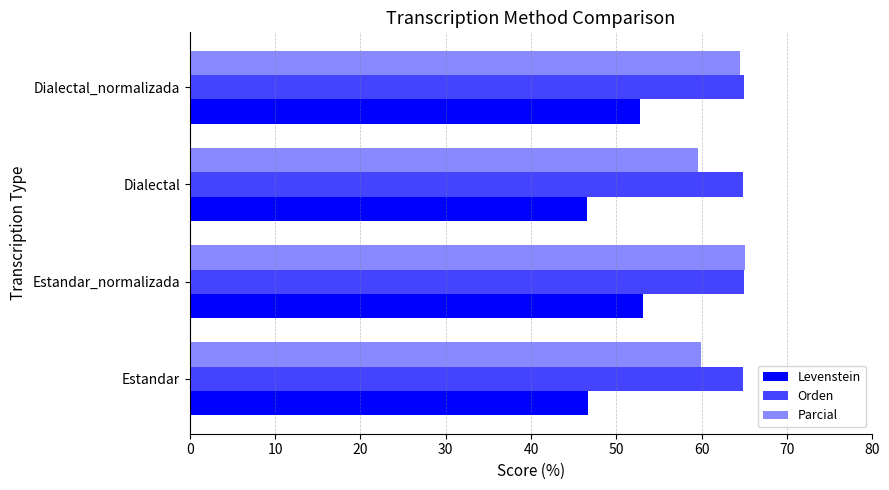

The Levenstein series shows 46.7 at Estandar. True or false?

True